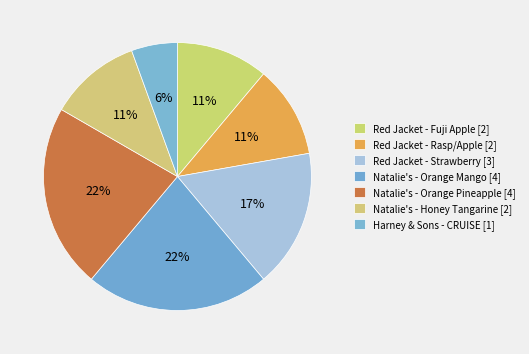

The Red Jacket - Strawberry slice represents 17% of the pie. True or false?

True